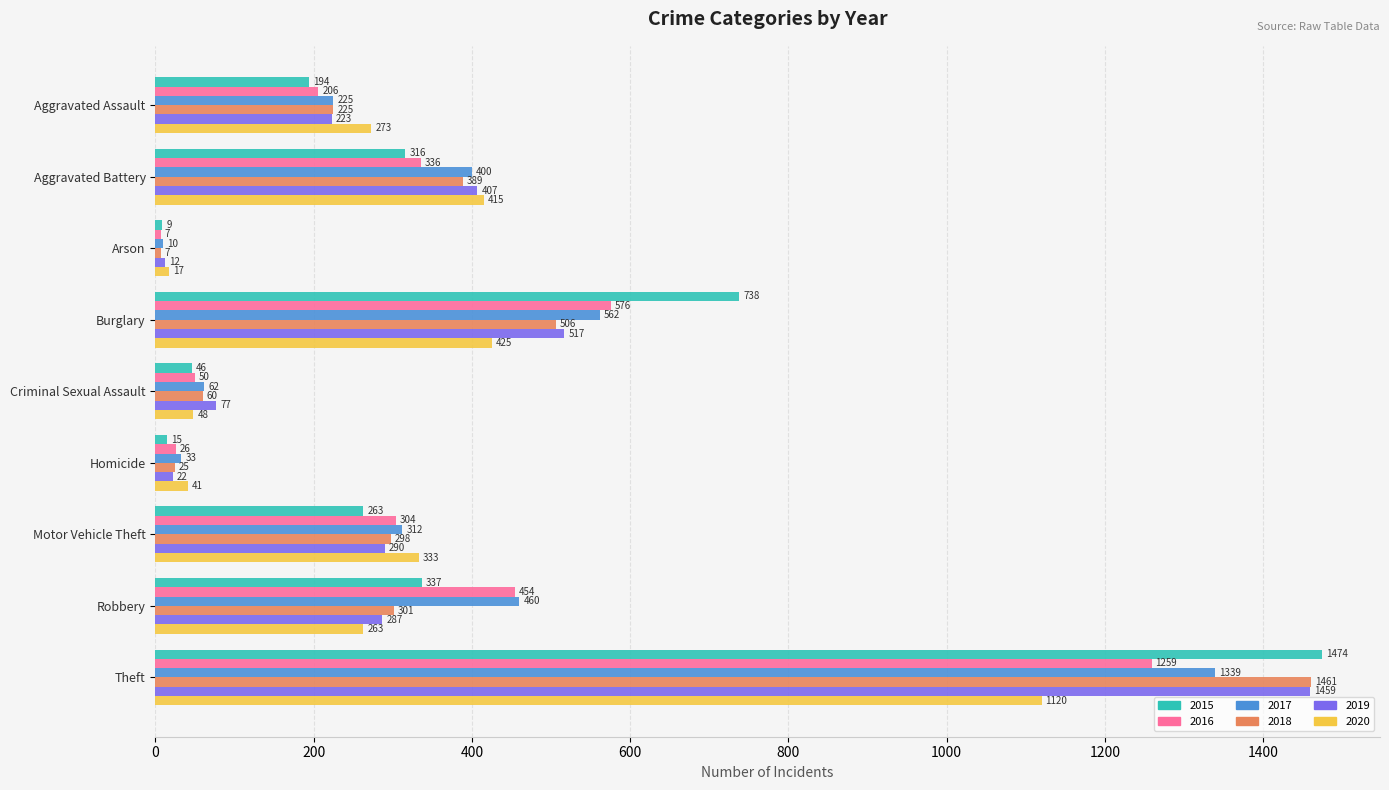

At which label does 2020 reach its peak?

Theft